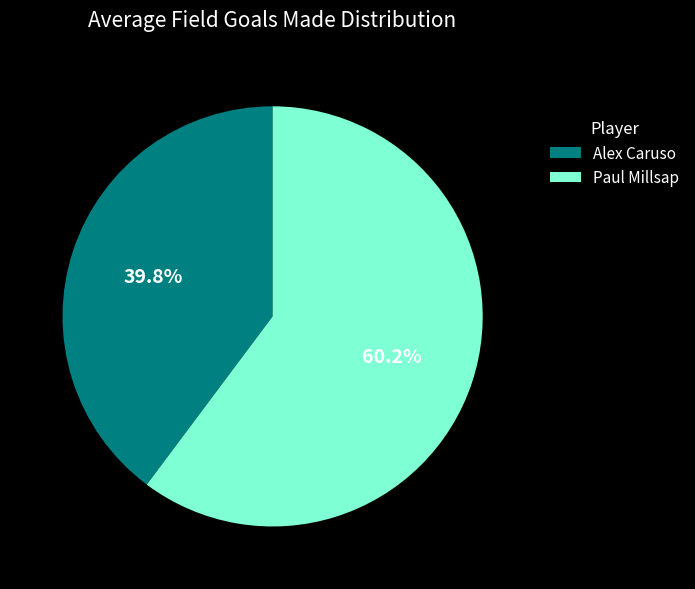

Which category accounts for the majority?

Paul Millsap